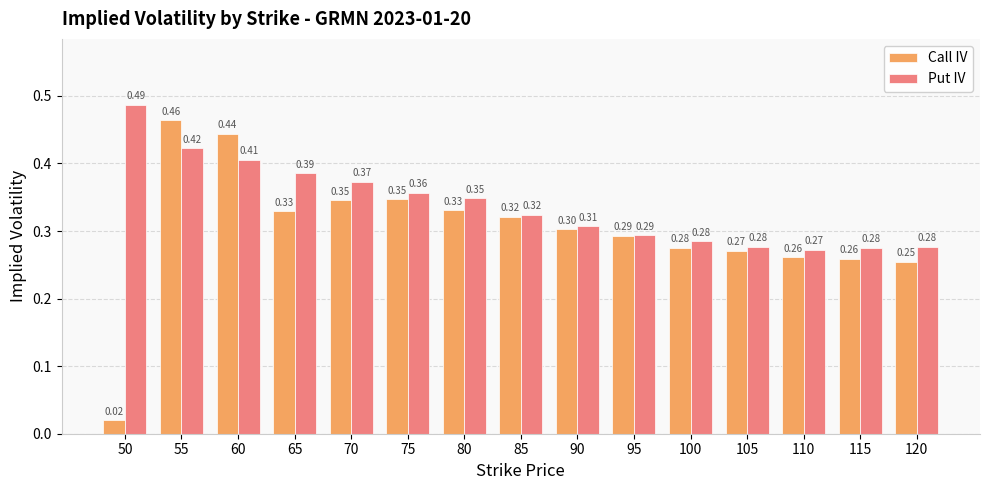

What is the difference between the Call IV values at 105 and 80?

0.1